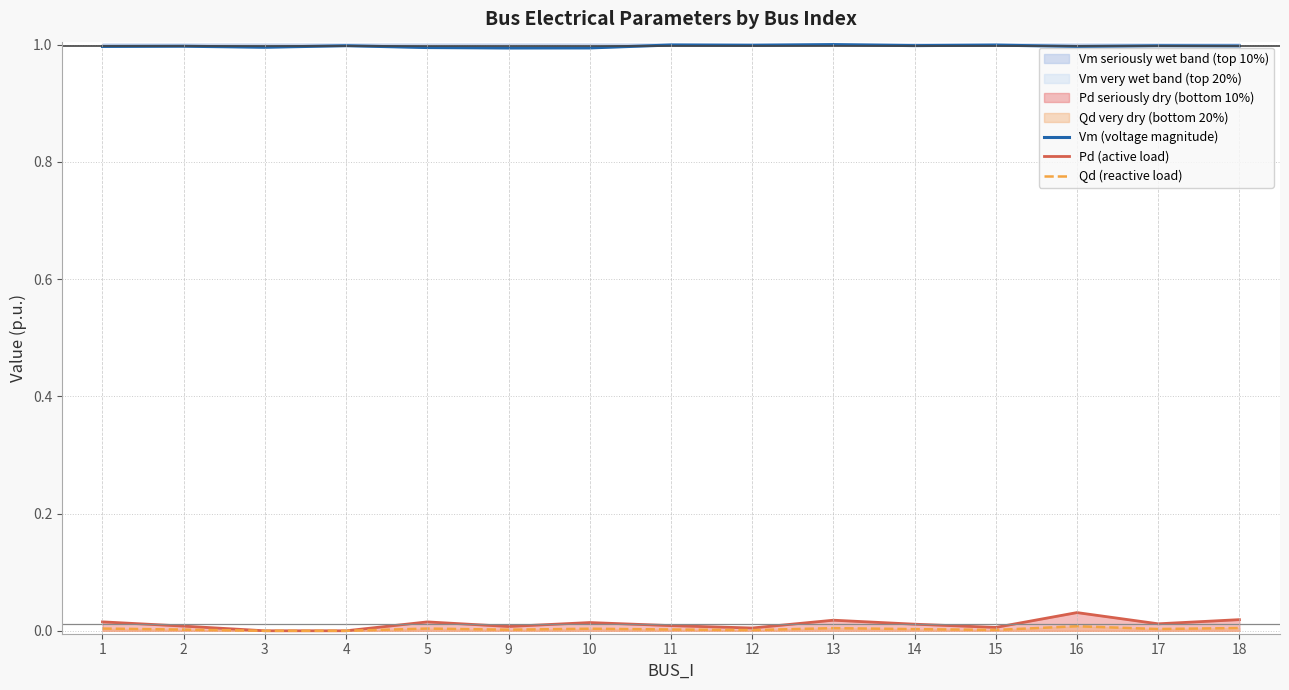

True or false: Qd (reactive load) and Pd (active load) intersect in this chart.

False